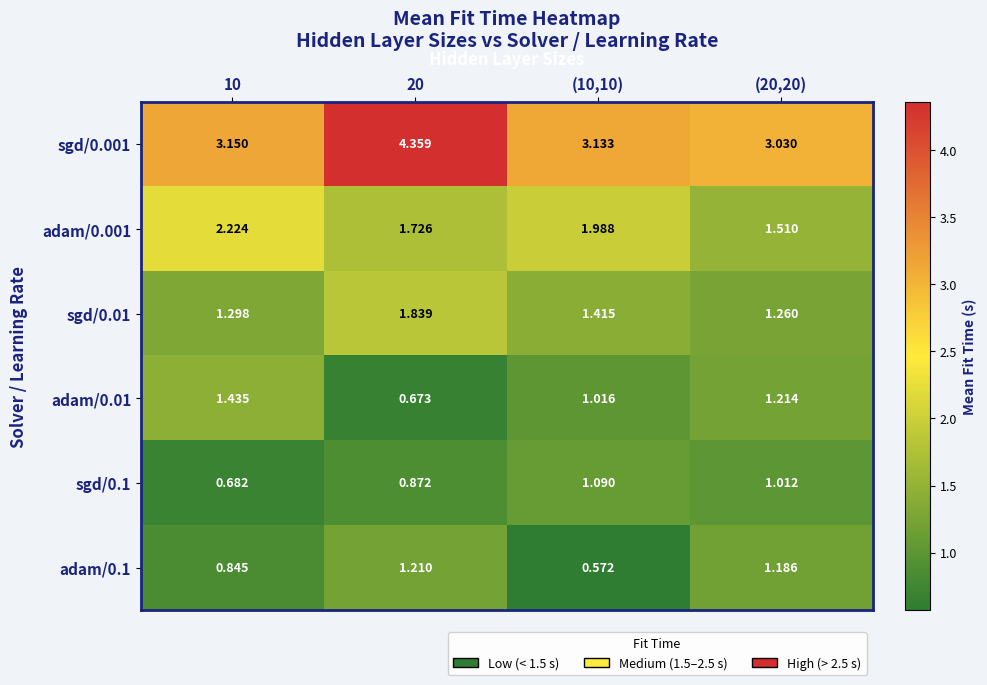

Is the value of adam/0.01 at (10,10) greater than the value of sgd/0.001 at (10,10)?

No